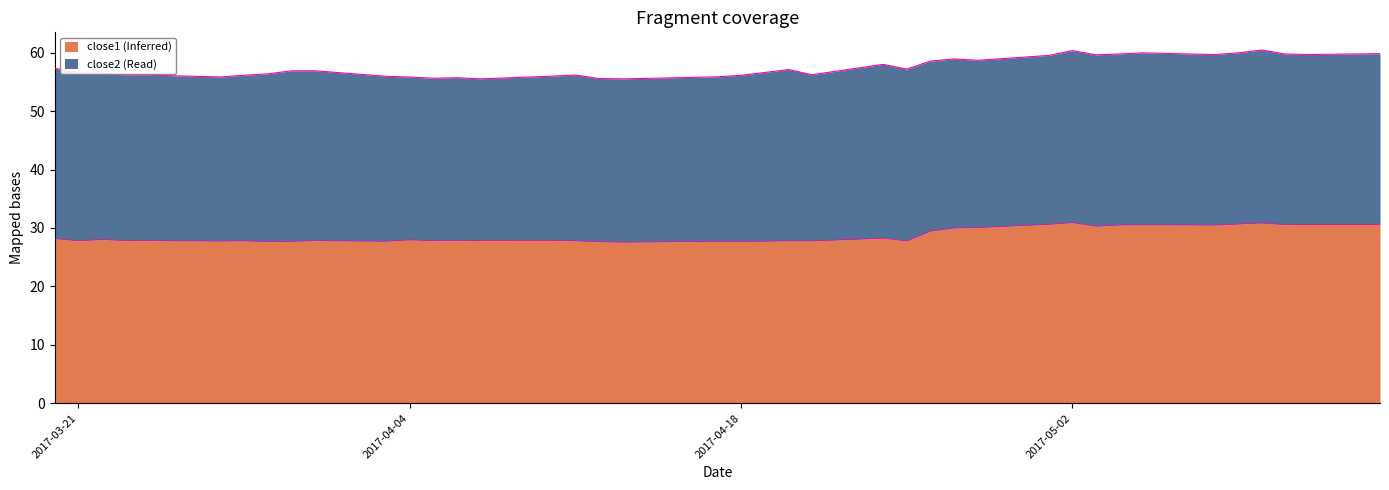

The value at 2017-04-28 is 30.1. True or false?

True